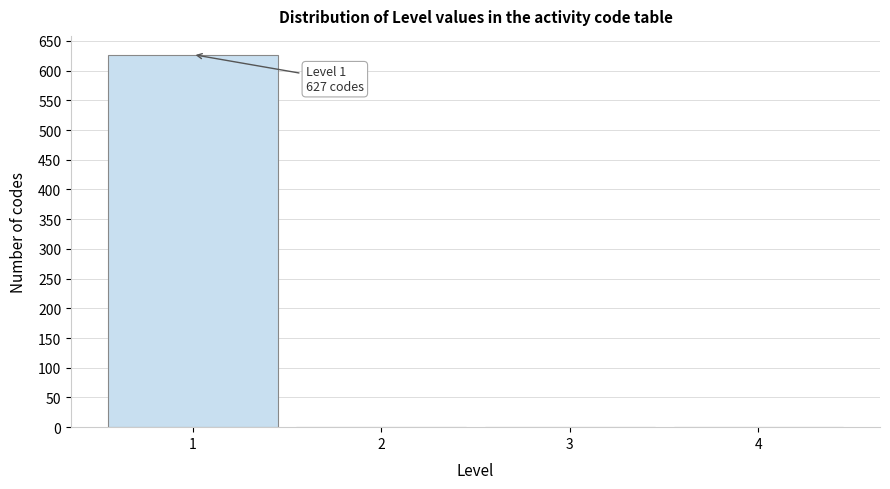

Which range on the x-axis has the tallest bar?

0.5 to 1.5